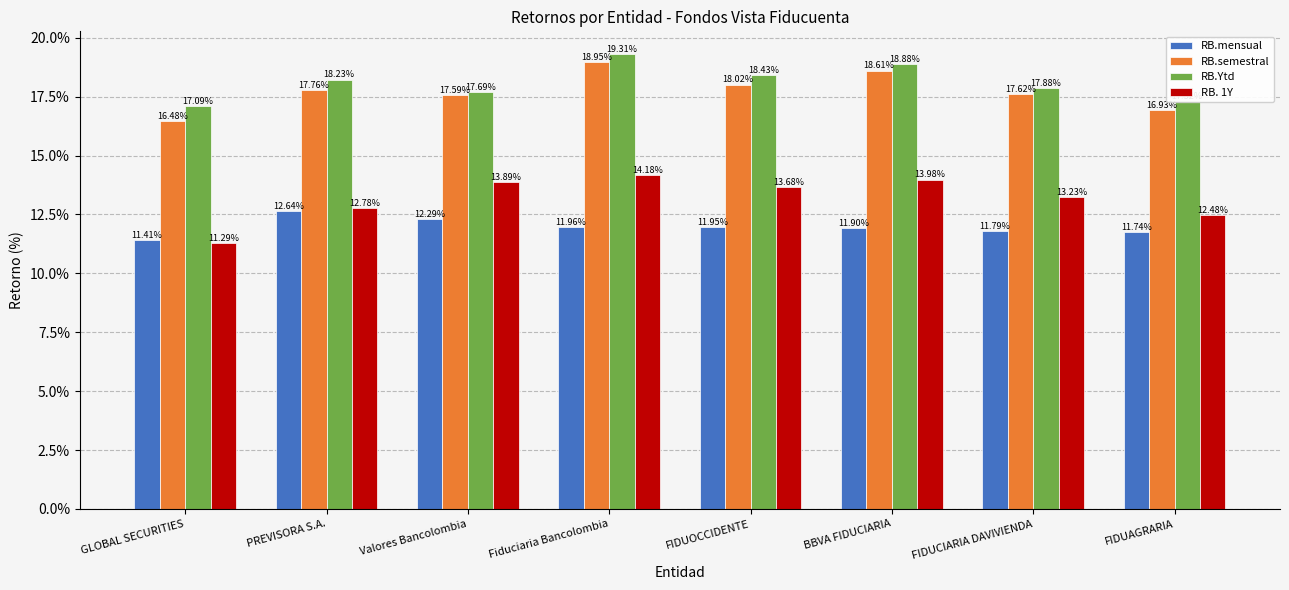

What is the difference between the maximum and minimum values in the RB.semestral series?

2.5